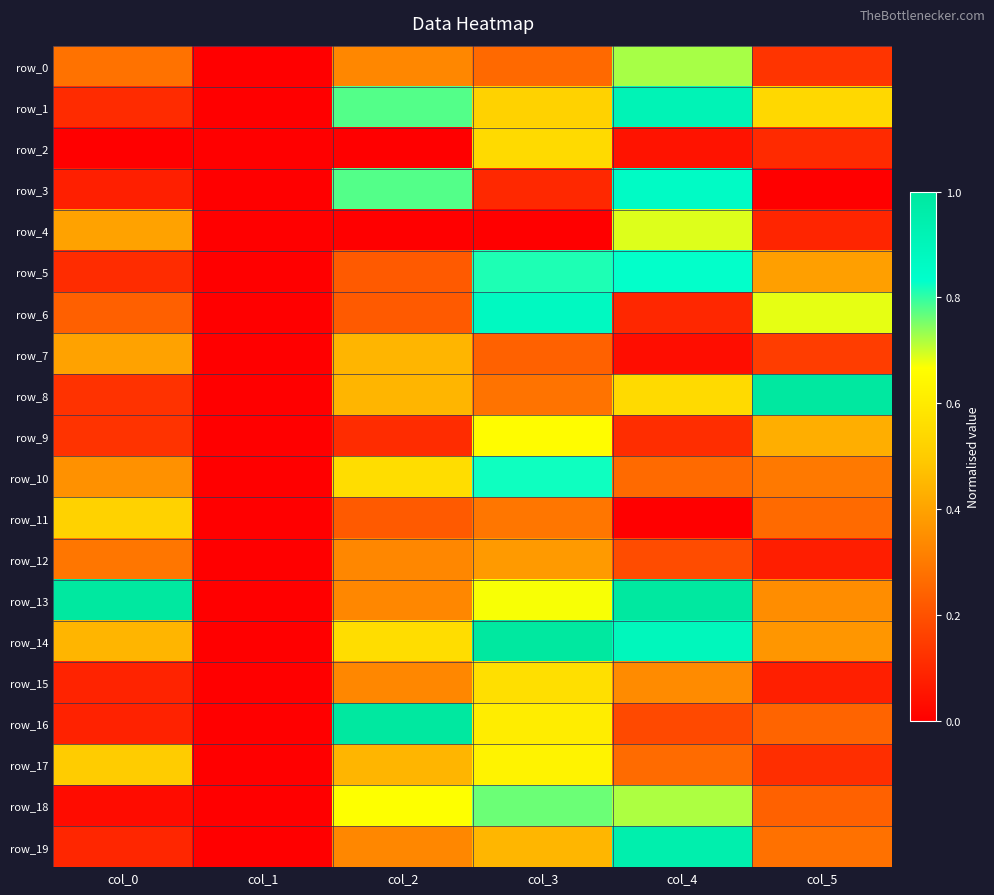

Count the number of data series in this chart.

20